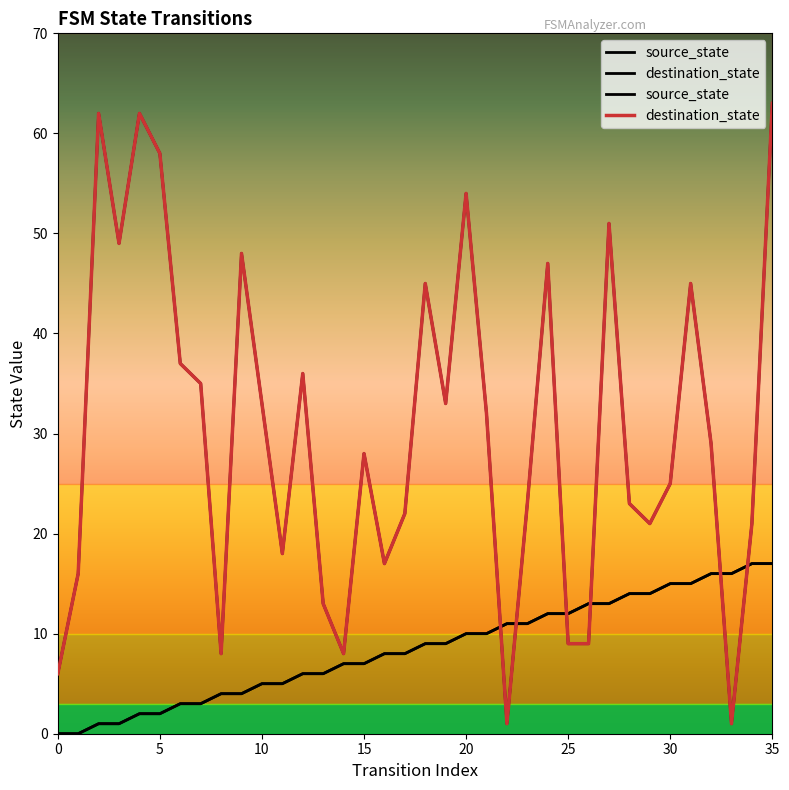

How many values in the destination_state series exceed 29?

17